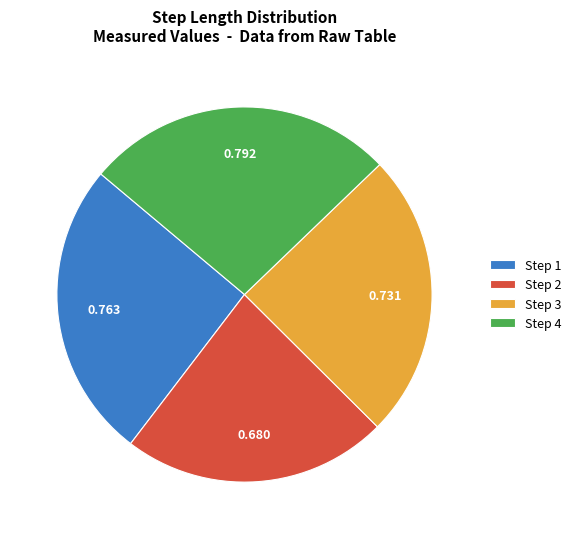

Is Step 3 the majority of the pie?

No